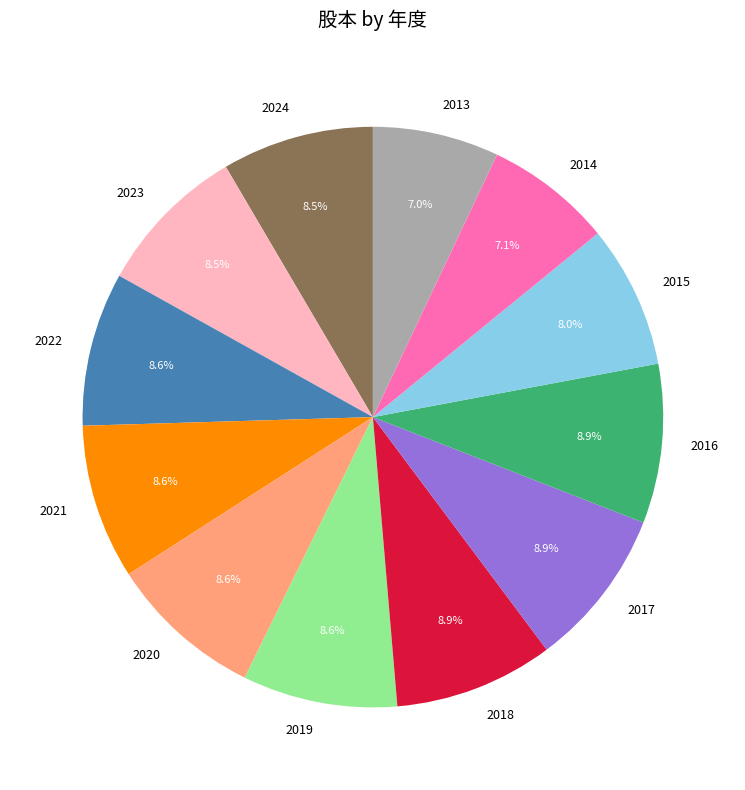

What percentage is the 2020 slice, to the nearest percent?

9%